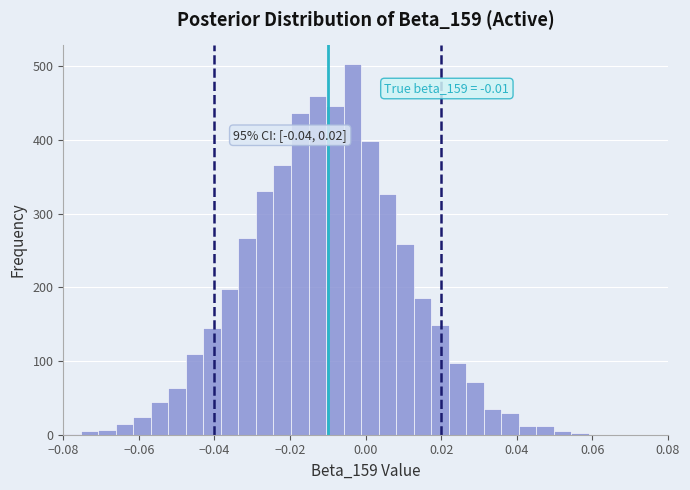

Read against the x-axis, roughly where is the centre of the tallest bar?

-0.004